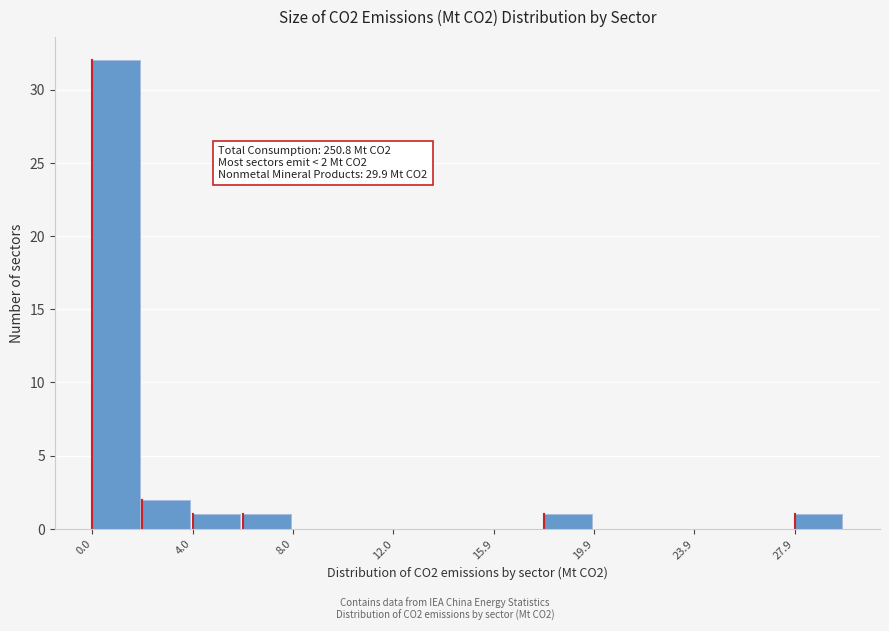

Read against the x-axis, roughly where is the centre of the tallest bar?

1.0